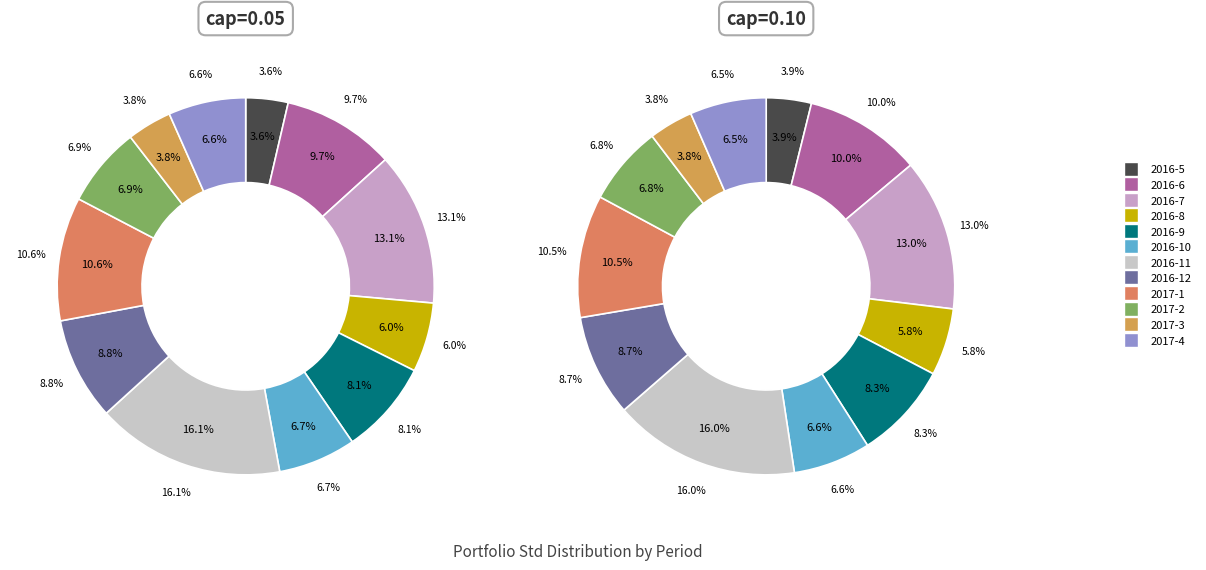

How much of the chart is everything except 2016-5?

96.4%